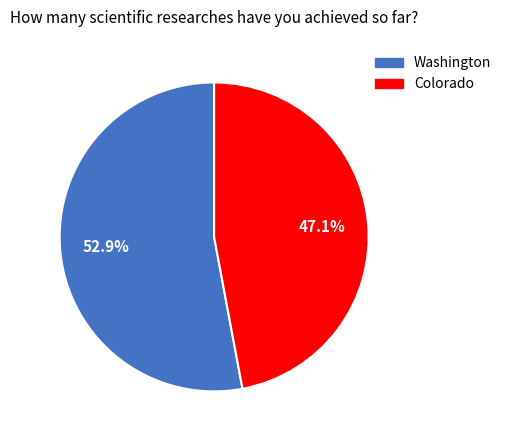

Which category has the smallest portion of the pie?

Colorado